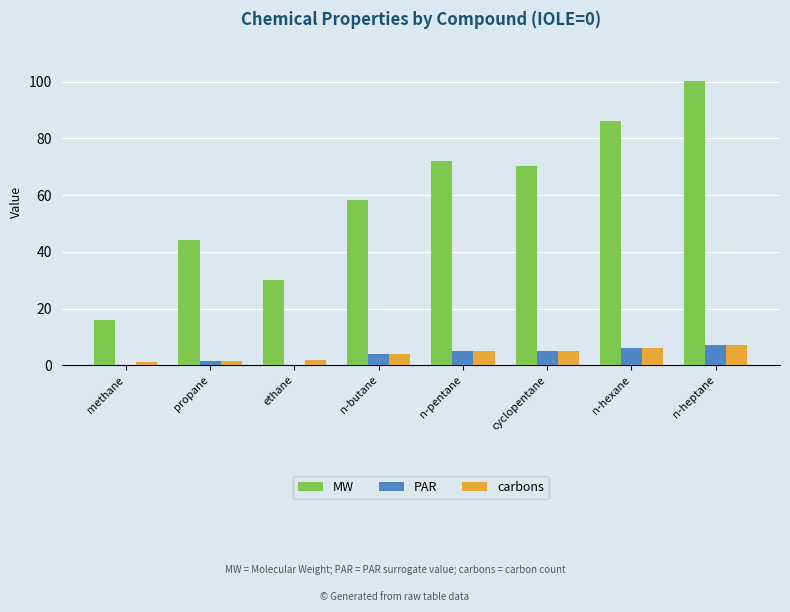

At which label does PAR reach its peak?

n-heptane